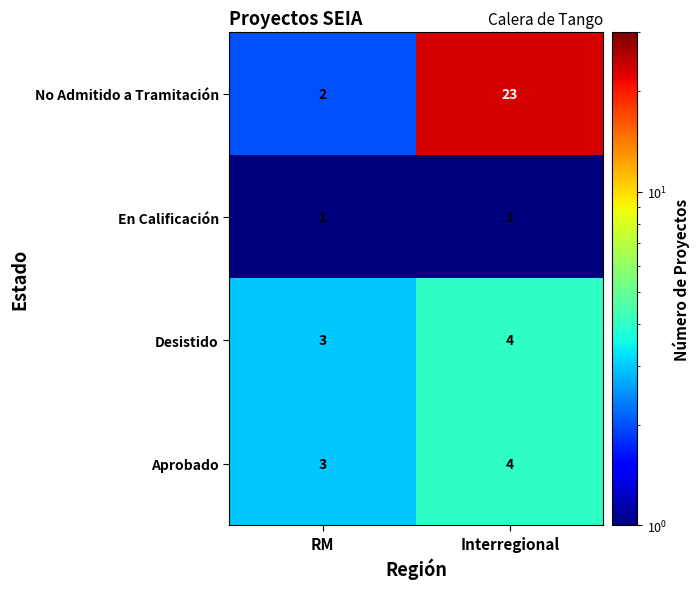

How many distinct data groups are displayed?

4